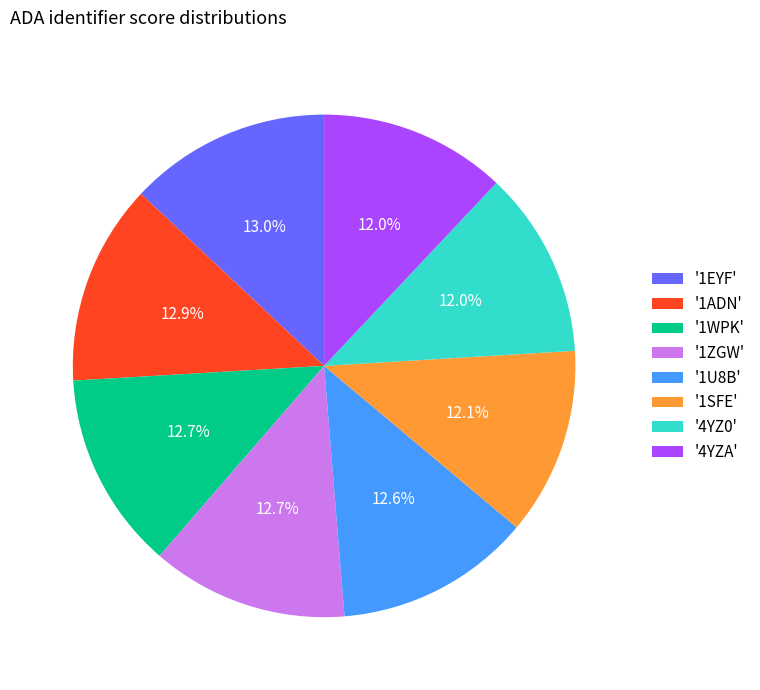

Count the number of slices in the pie.

8